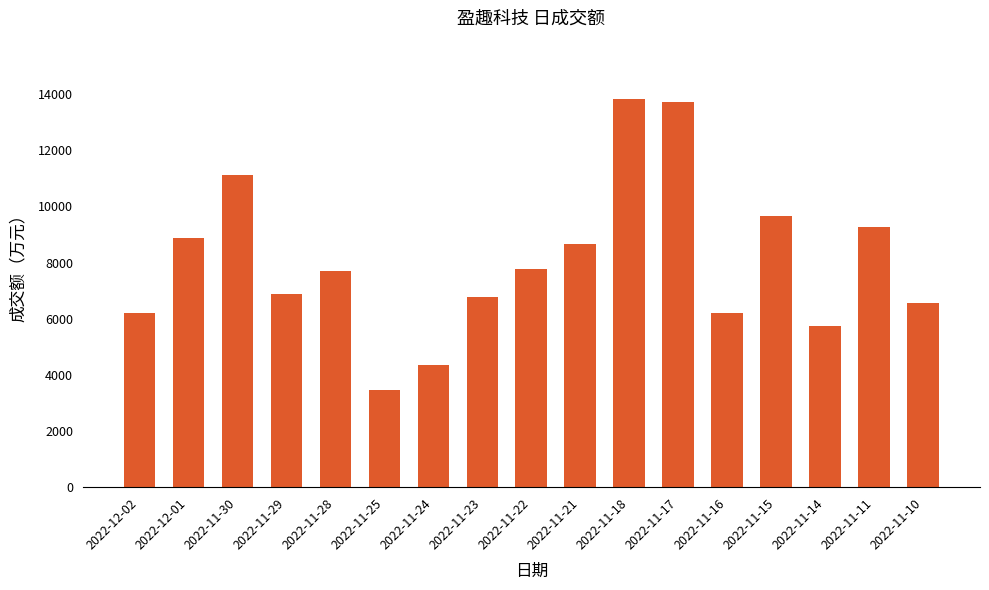

How many data points are less than 7706?

8